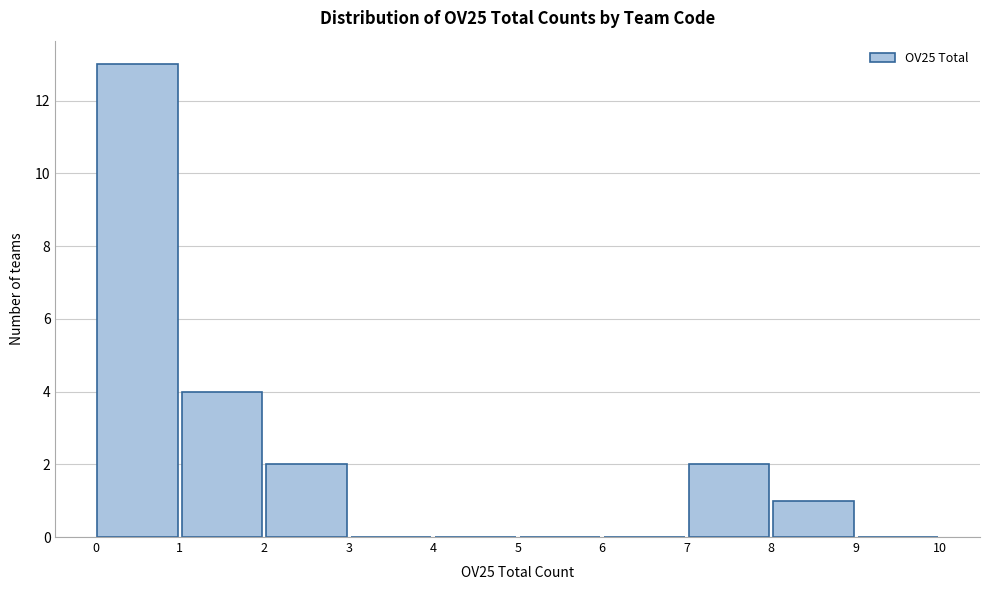

Reading left to right, list every bar in this chart as the range it spans on the x-axis followed by its height. The values are not printed on the chart, so give them approximately, as read against the axis.

0 to 1: 13
1 to 2: 4
2 to 3: 2
3 to 4: 0
4 to 5: 0
5 to 6: 0
6 to 7: 0
7 to 8: 2
8 to 9: 1
9 to 10: 0